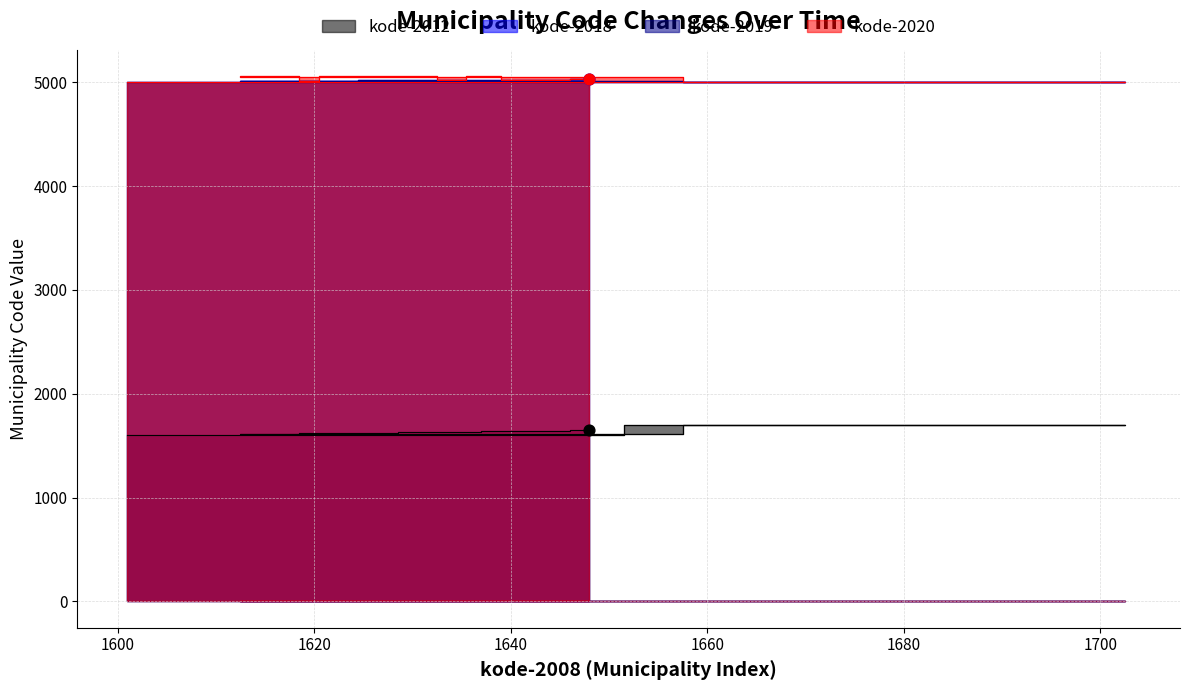

What are all the series names shown in the legend?

kode-2012, kode-2018, kode-2019, kode-2020